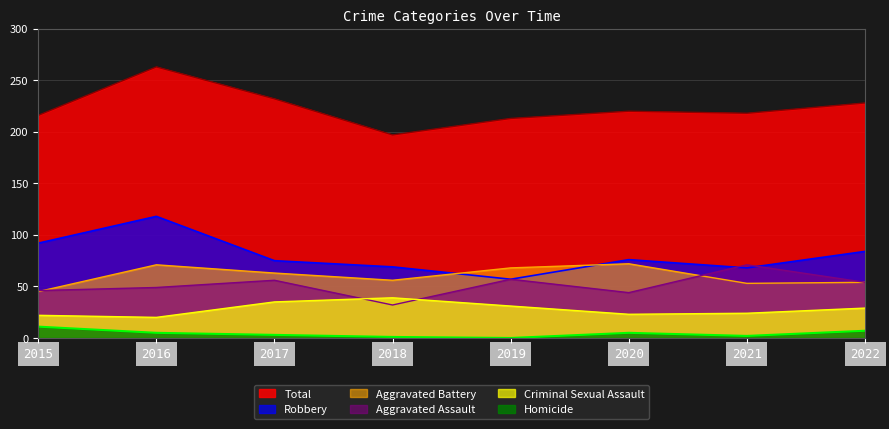

Reading left to right, what are all the values shown in this chart?

Aggravated Assault: 2015=46	2016=49	2017=56	2018=32	2019=57	2020=44	2021=71	2022=54
Aggravated Battery: 2015=45	2016=71	2017=63	2018=56	2019=68	2020=72	2021=53	2022=54
Criminal Sexual Assault: 2015=22	2016=20	2017=35	2018=39	2019=31	2020=23	2021=24	2022=29
Homicide: 2015=11	2016=5	2017=3	2018=1	2019=0	2020=5	2021=2	2022=7
Robbery: 2015=92	2016=118	2017=75	2018=69	2019=57	2020=76	2021=68	2022=84
Total: 2015=216	2016=263	2017=232	2018=197	2019=213	2020=220	2021=218	2022=228